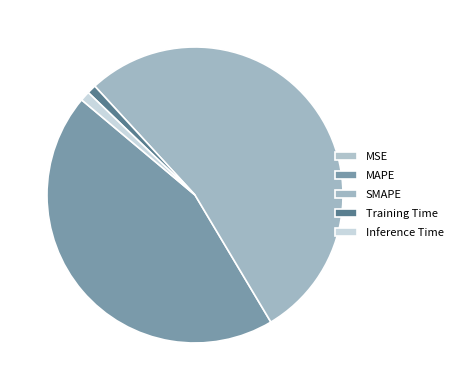

What percentage do MSE and Training Time together represent?

1.0%